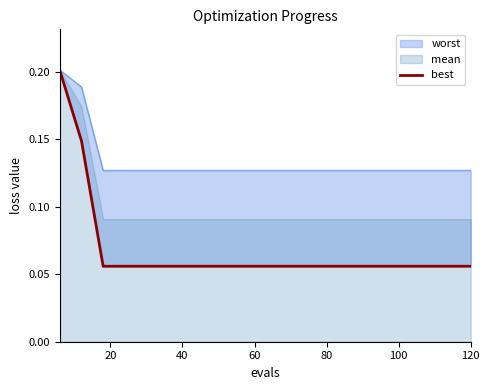

How many lines are shown in the chart?

1